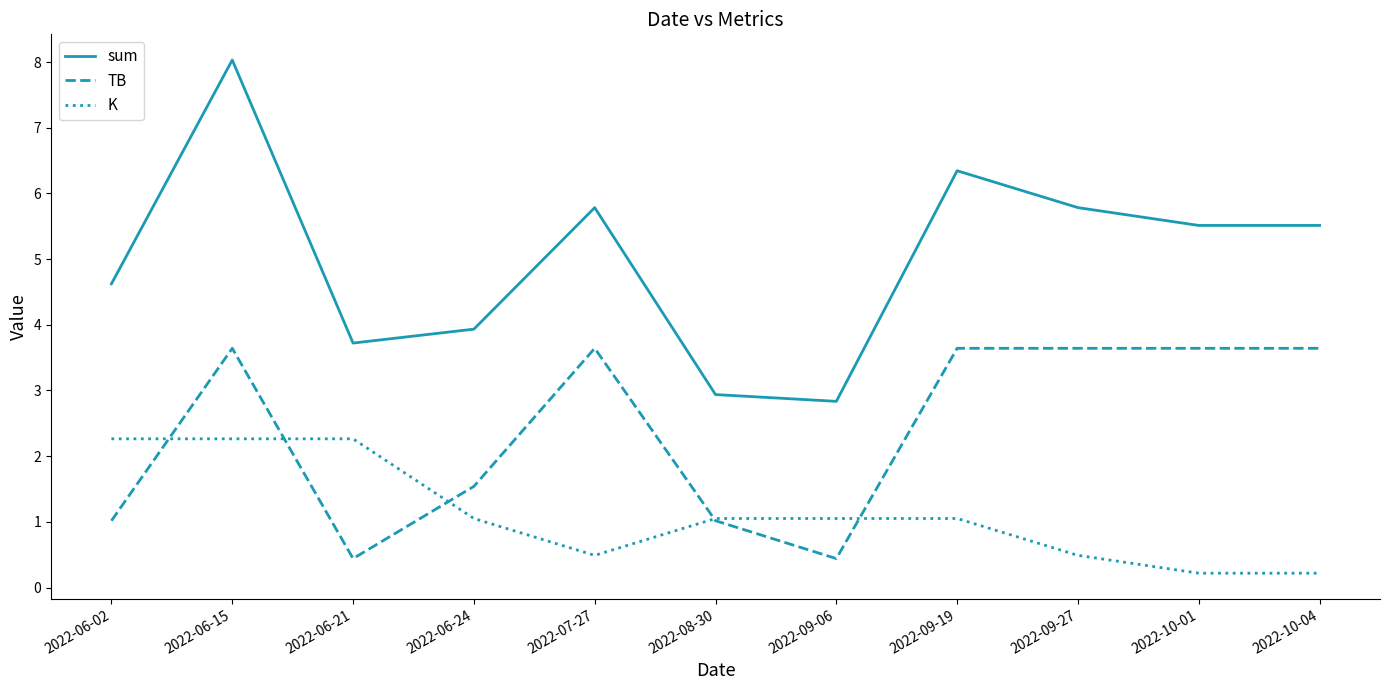

Reading left to right, transcribe all the data shown in this chart.

sum: 4.6	8.0	3.7	3.9	5.8	2.9	2.8	6.3	5.8	5.5	5.5
TB: 1.0	3.6	0.4	1.5	3.6	1.0	0.4	3.6	3.6	3.6	3.6
K: 2.3	2.3	2.3	1.1	0.5	1.1	1.1	1.1	0.5	0.2	0.2